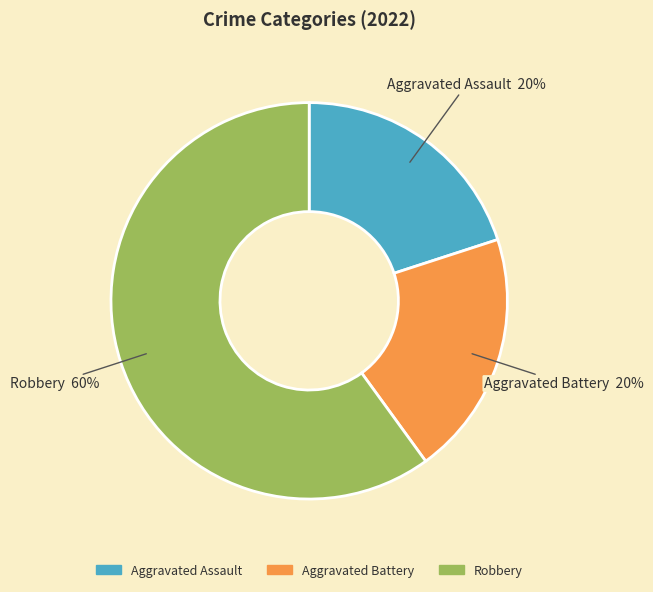

Which category has the biggest portion of the pie?

Robbery